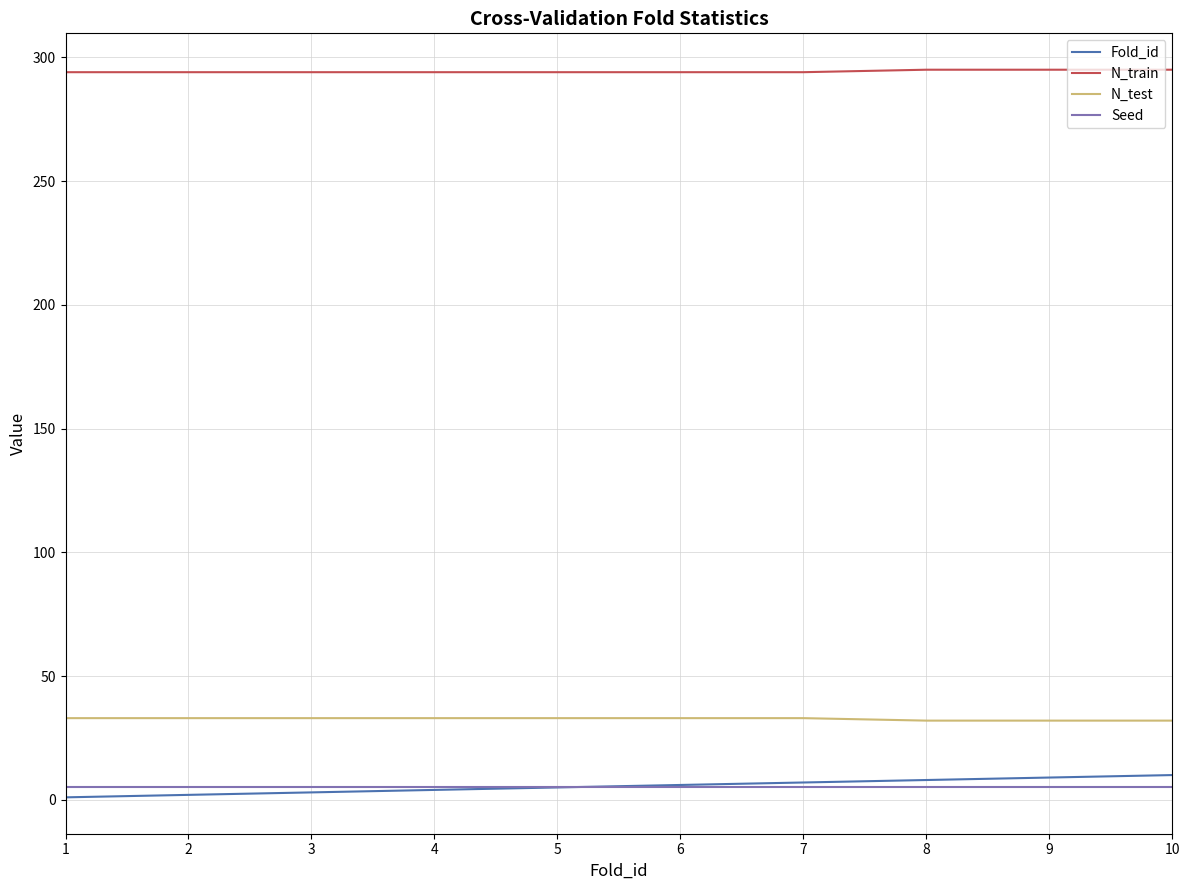

True or false: N_train and Seed intersect in this chart.

False